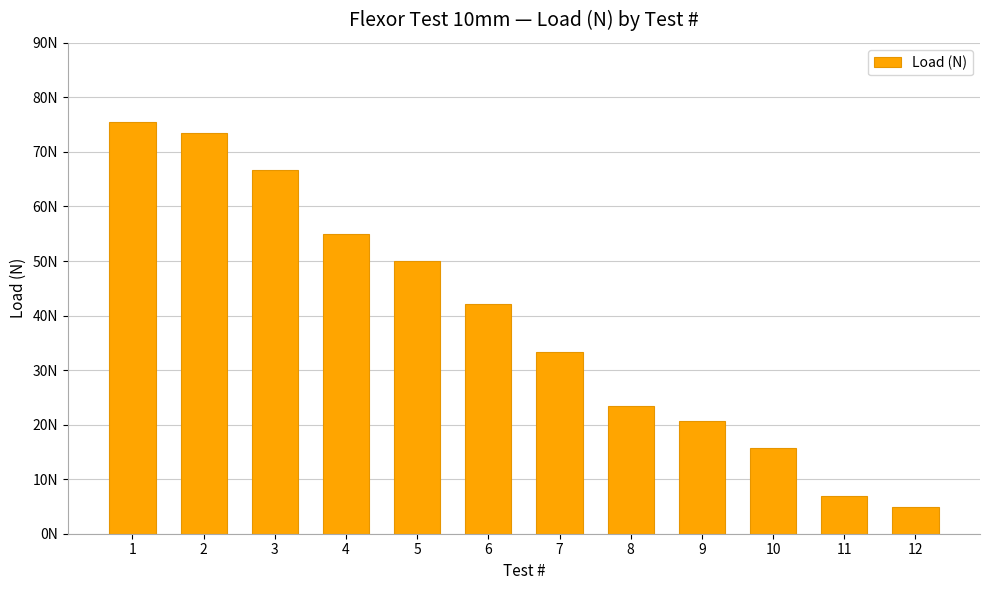

Rank the categories by value from lowest to highest.

12, 11, 10, 9, 8, 7, 6, 5, 4, 3, 2, 1